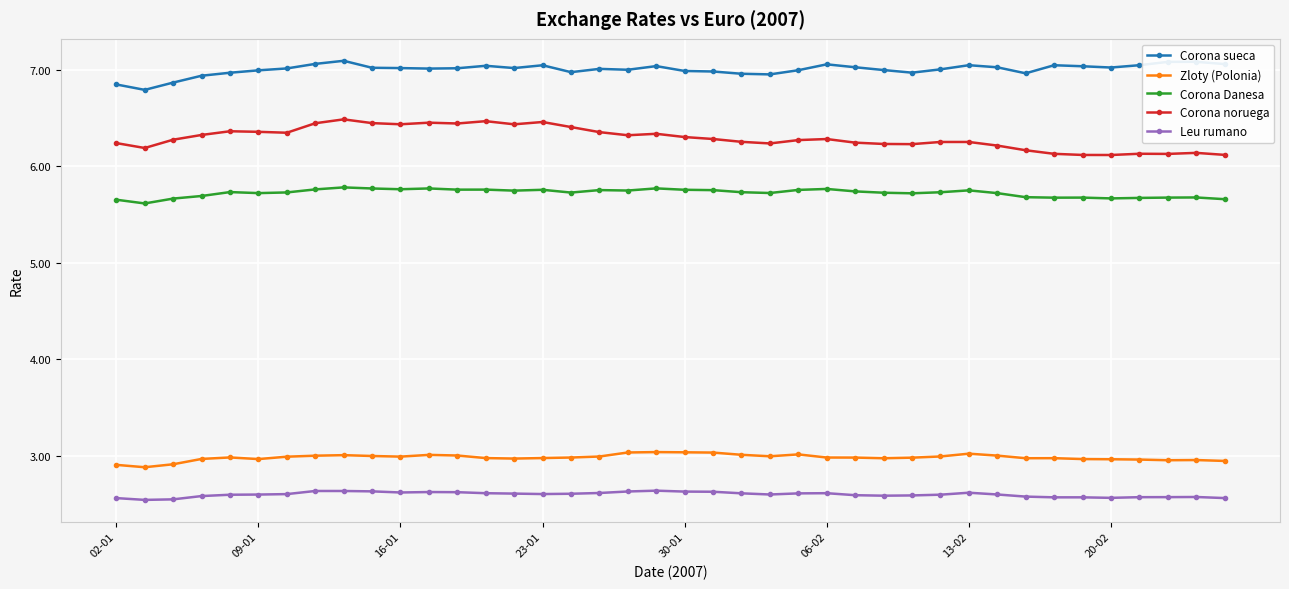

Does the chart have visible grid lines?

Yes